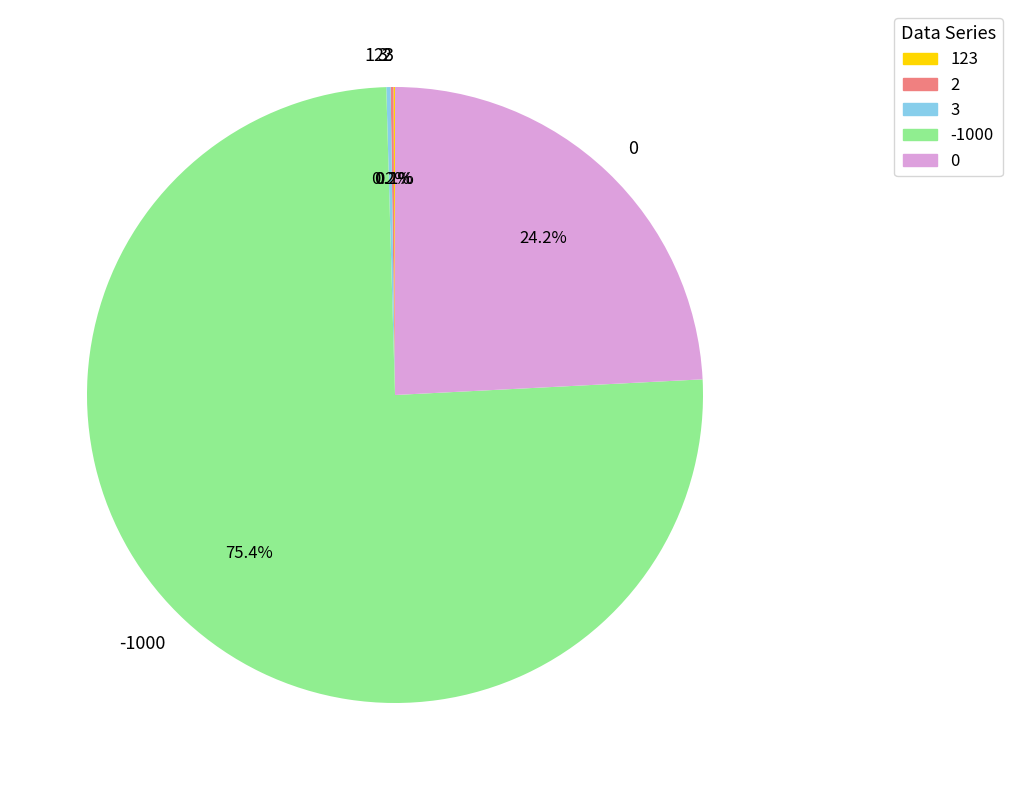

What percentage is NOT represented by 0?

75.8%